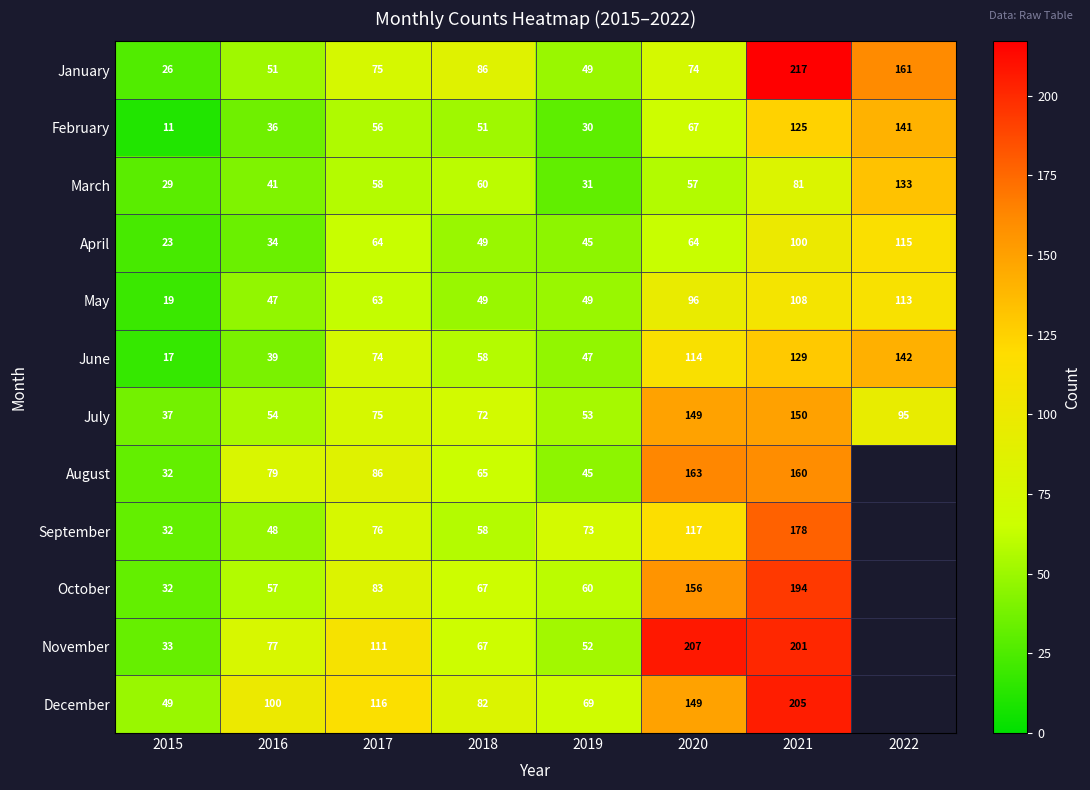

At how many categories does at least one series exceed 143?

3